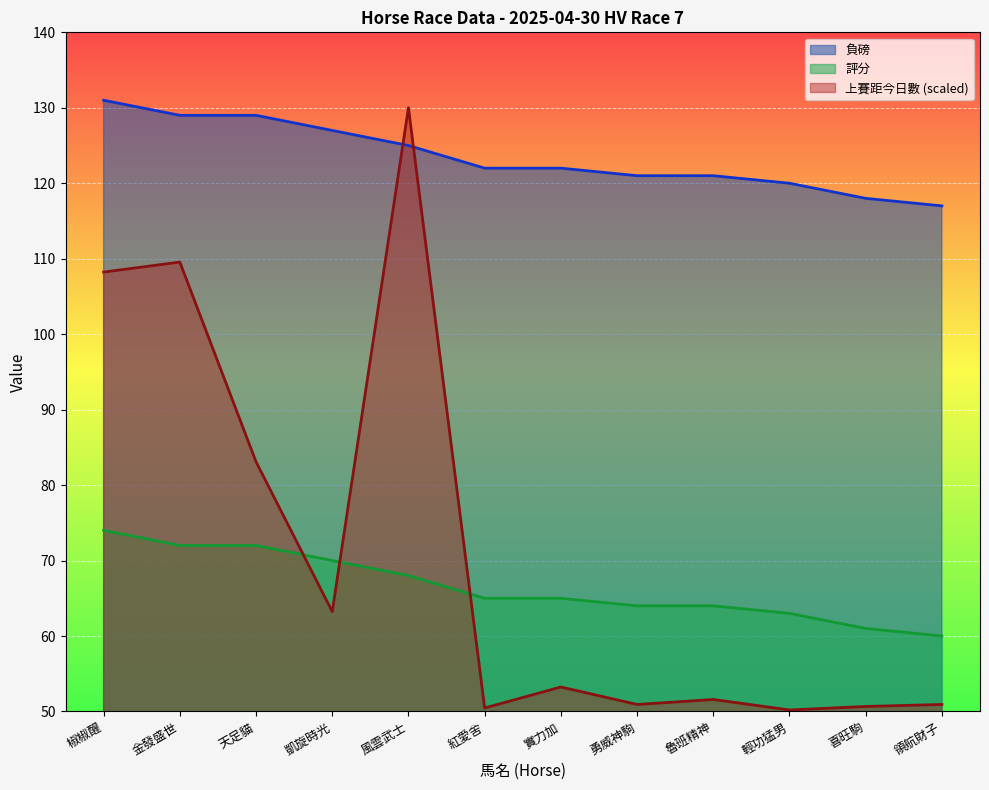

At which label does 負磅 reach its peak?

椒椒醒